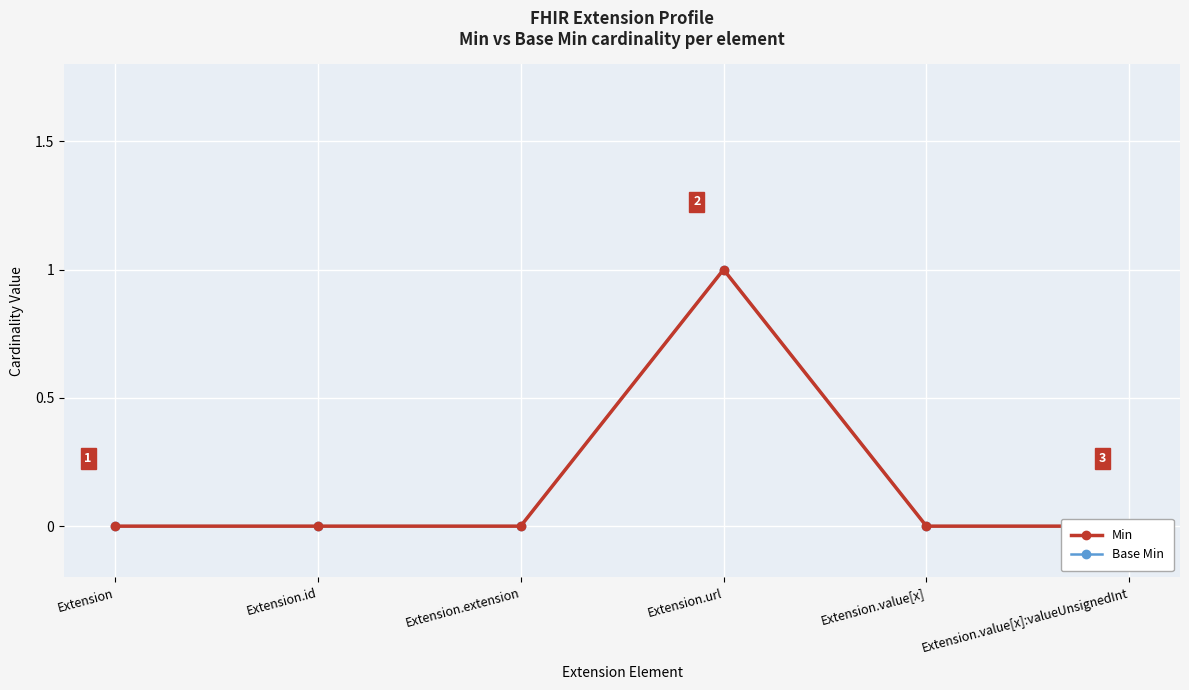

In Min, how many points are higher than both neighbors (excluding endpoints)?

1